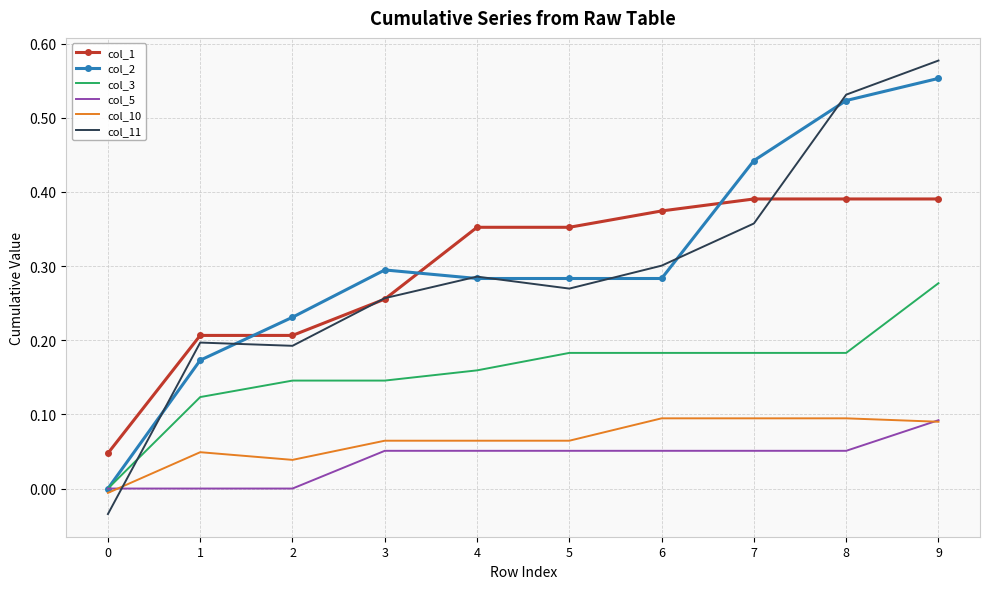

Which series ends up on top after the final intersection of col_5 and col_11?

col_11